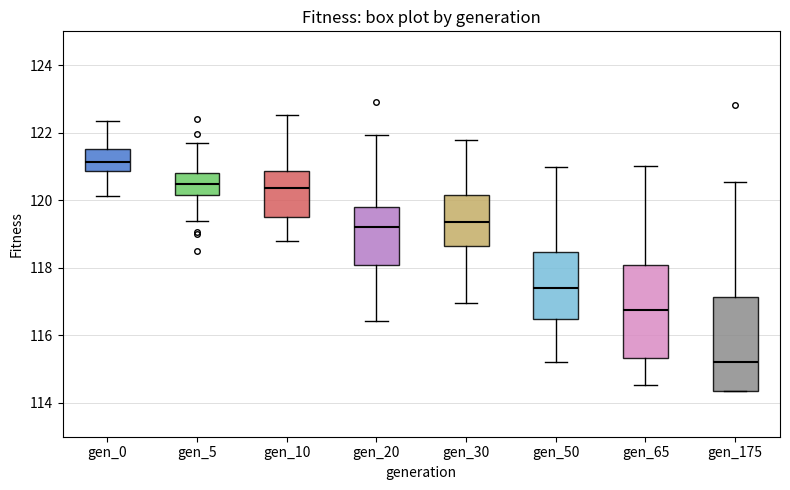

Reading left to right, transcribe this box plot: for each box, give where its median line is, the range the box spans, and where its two whiskers end, as read against the y-axis. The values are not printed on the chart, so give them approximately, as read against the axis.

gen_0: median 121.2, box 120.8 to 121.6, whiskers 120.2 to 122.4
gen_5: median 120.4, box 120.2 to 120.8, whiskers 119.4 to 121.8
gen_10: median 120.4, box 119.4 to 120.8, whiskers 118.8 to 122.6
gen_20: median 119.2, box 118.0 to 119.8, whiskers 116.4 to 122.0
gen_30: median 119.4, box 118.6 to 120.2, whiskers 117.0 to 121.8
gen_50: median 117.4, box 116.4 to 118.4, whiskers 115.2 to 121.0
gen_65: median 116.8, box 115.4 to 118.0, whiskers 114.6 to 121.0
gen_175: median 115.2, box 114.4 to 117.2, whiskers 114.4 to 120.6